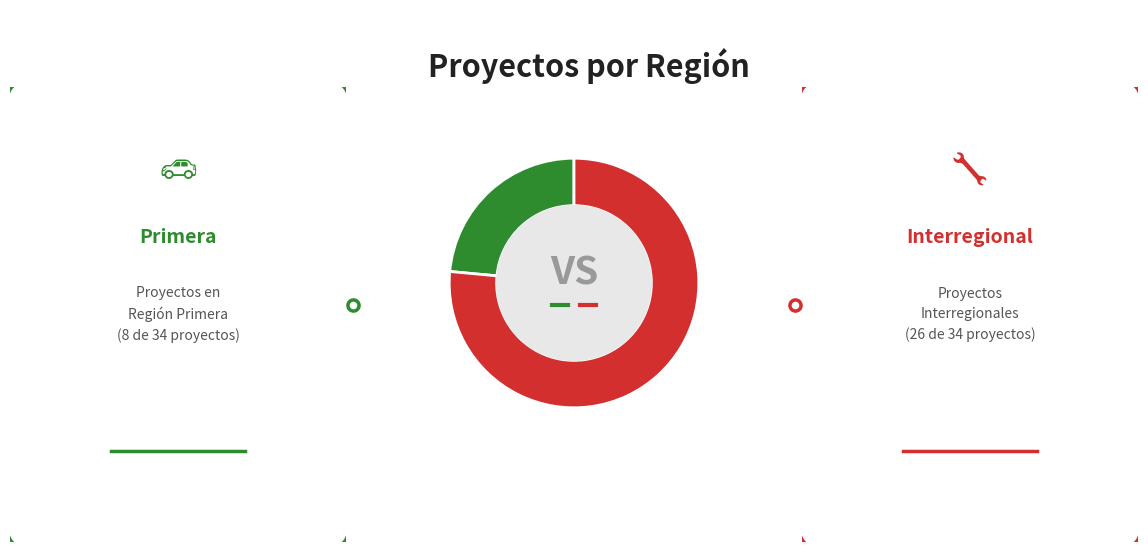

Is there any slice that represents more than half of the pie?

Yes